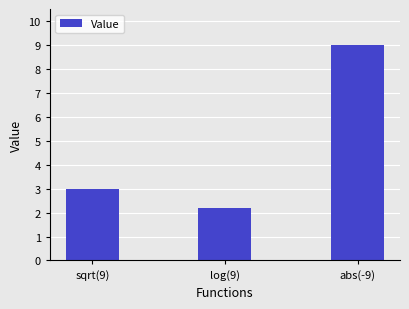

What is the change in value from sqrt(9) to abs(-9)?

+6.0